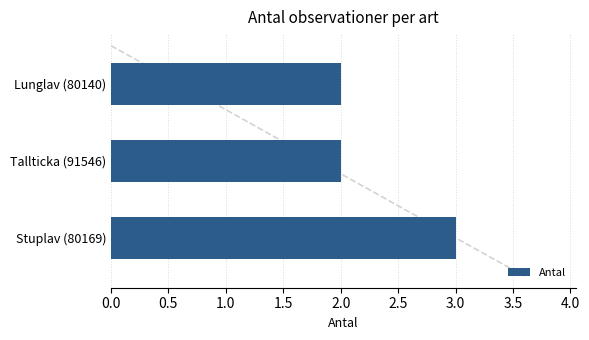

What is the minimum value shown in the chart?

2